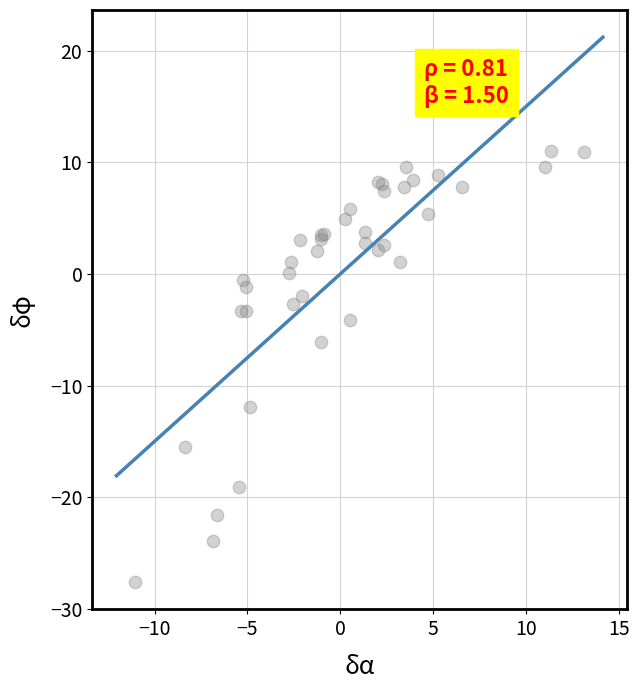

What Y value in the scatter plot is closest to -8?

-6.1